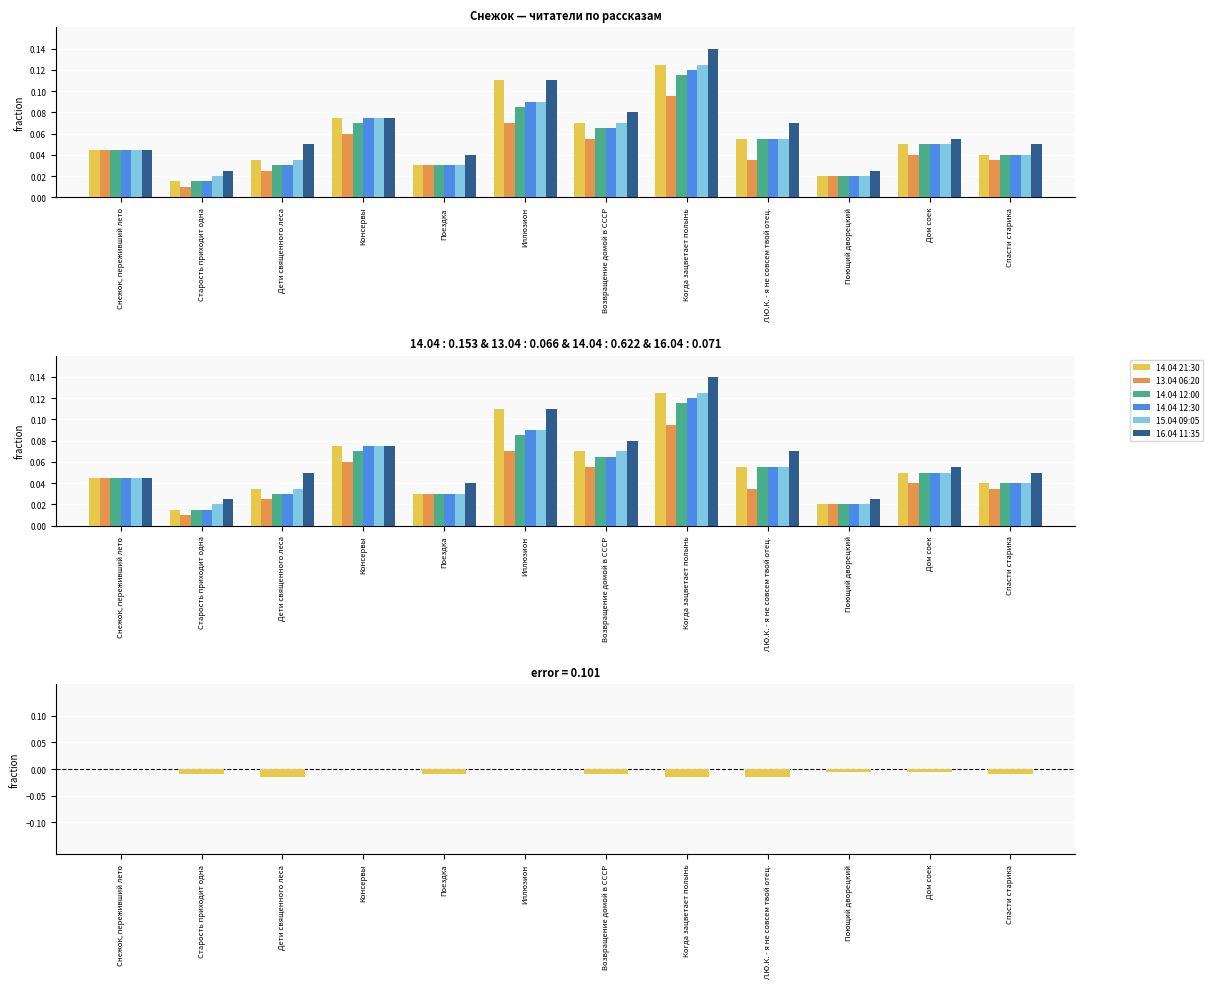

Reading right to left, what are all the values shown in this chart?

14.04 21:30: 0.0	0.1	0.0	0.1	0.1	0.1	0.1	0.0	0.1	0.0	0.0	0.0
13.04 06:20: 0.0	0.0	0.0	0.0	0.1	0.1	0.1	0.0	0.1	0.0	0.0	0.0
14.04 12:00: 0.0	0.1	0.0	0.1	0.1	0.1	0.1	0.0	0.1	0.0	0.0	0.0
14.04 12:30: 0.0	0.1	0.0	0.1	0.1	0.1	0.1	0.0	0.1	0.0	0.0	0.0
15.04 09:05: 0.0	0.1	0.0	0.1	0.1	0.1	0.1	0.0	0.1	0.0	0.0	0.0
16.04 11:35: 0.1	0.1	0.0	0.1	0.1	0.1	0.1	0.0	0.1	0.1	0.0	0.0